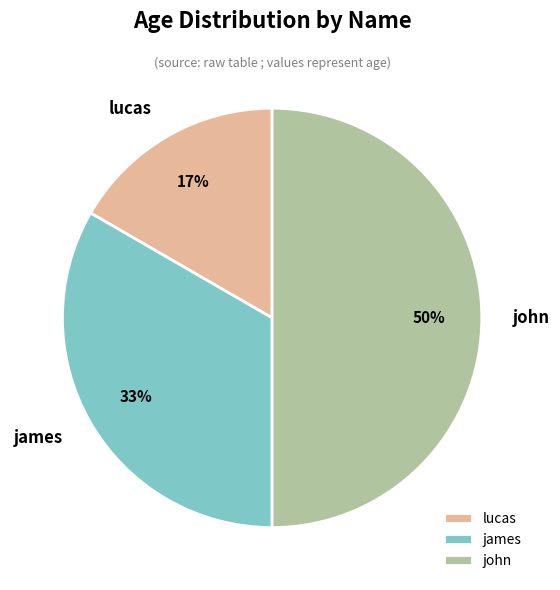

Is the sum of john and james greater than half?

Yes